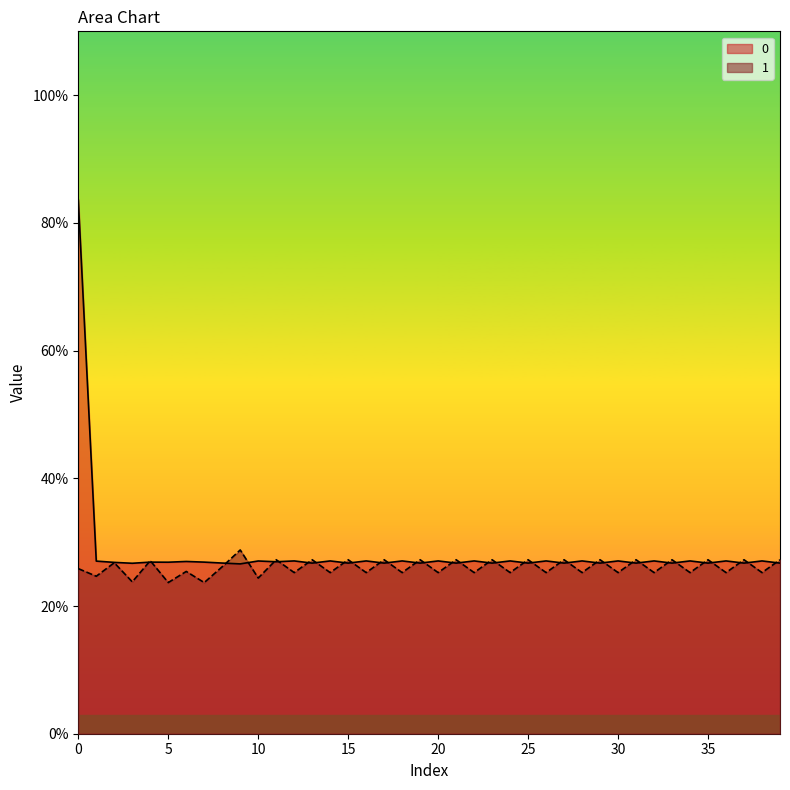

Rank the series by their maximum value, from lowest to highest.

1, 0